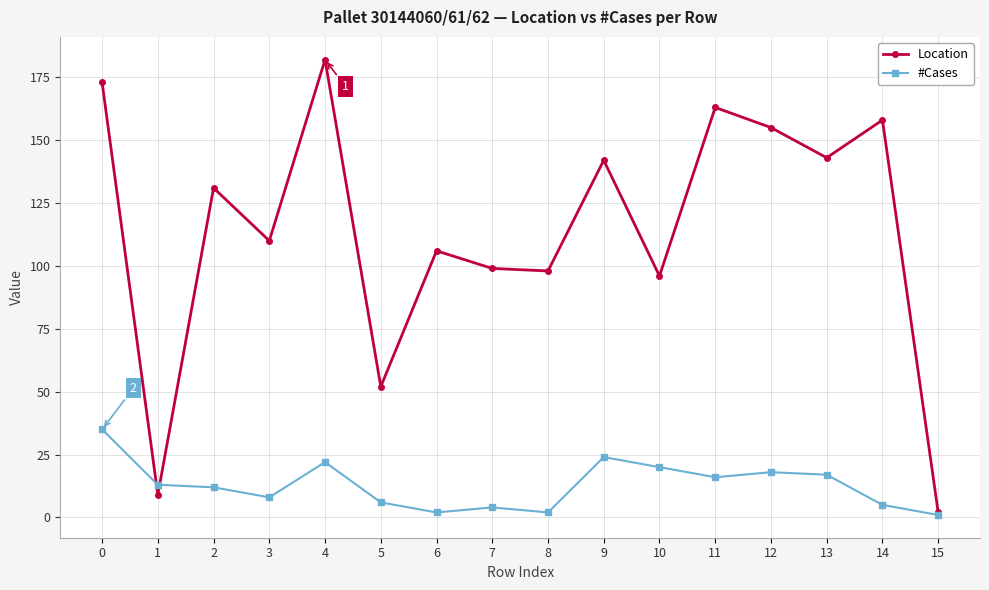

What is the greatest value displayed?

182